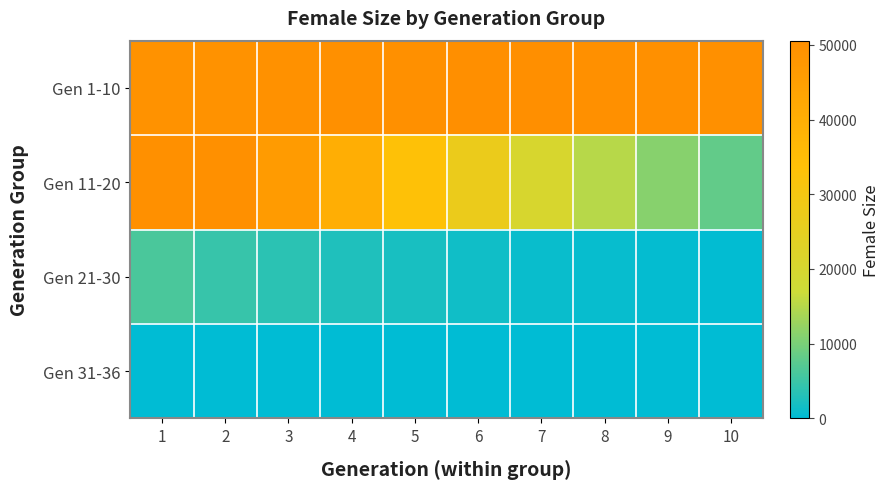

Reading left to right, extract all data points from this chart.

Gen 1-10: 1=49176	2=49220	3=49664	4=49886	5=50006	6=50267	7=50551	8=50017	9=49860	10=49956
Gen 11-20: 1=49853	2=49809	3=46293	4=39958	5=33453	6=26963	7=20509	8=15043	9=11115	10=8293
Gen 21-30: 1=6217	2=4708	3=3611	4=2734	5=2018	6=1406	7=959	8=653	9=403	10=246
Gen 31-36: 1=131	2=68	3=34	4=8	5=2	6=0	7=0	8=0	9=0	10=0